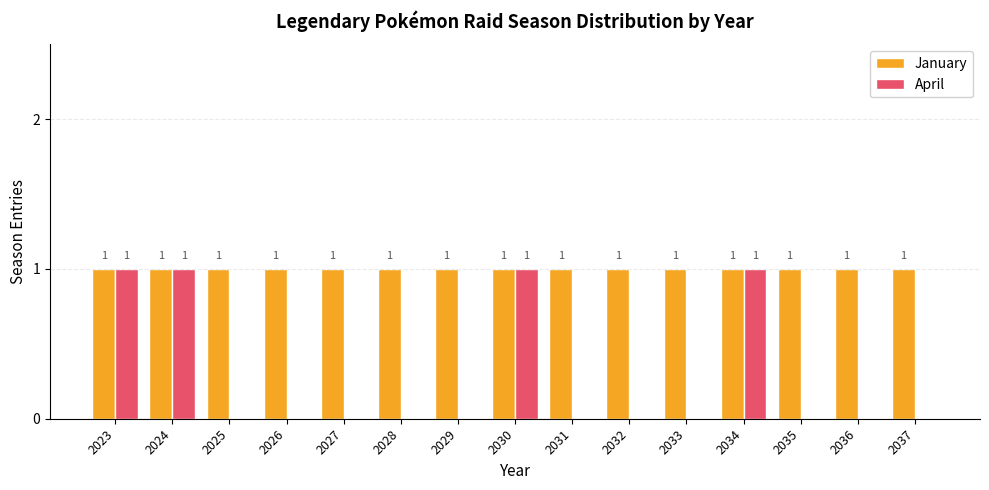

The January series shows 2 at 2030. True or false?

False